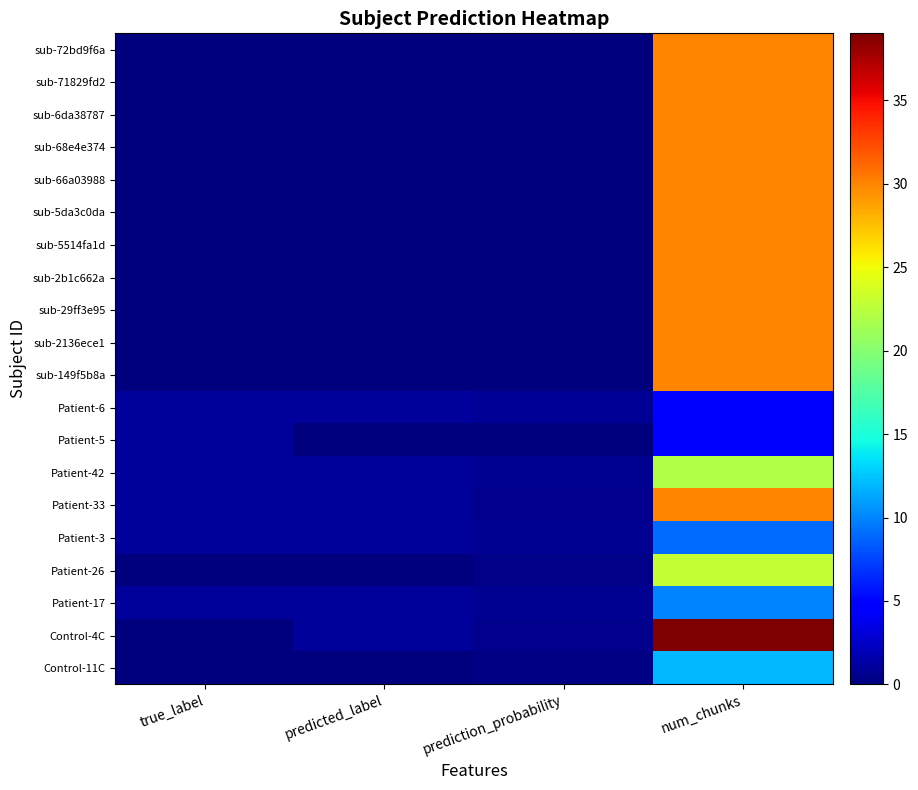

True or false: sub-5da3c0da has a value of 46.4 at num_chunks.

False